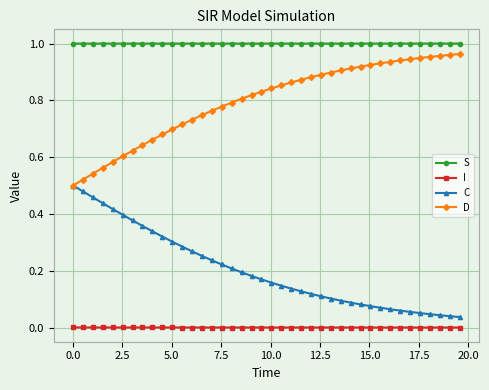

What are all the series names shown in the legend?

S, I, C, D